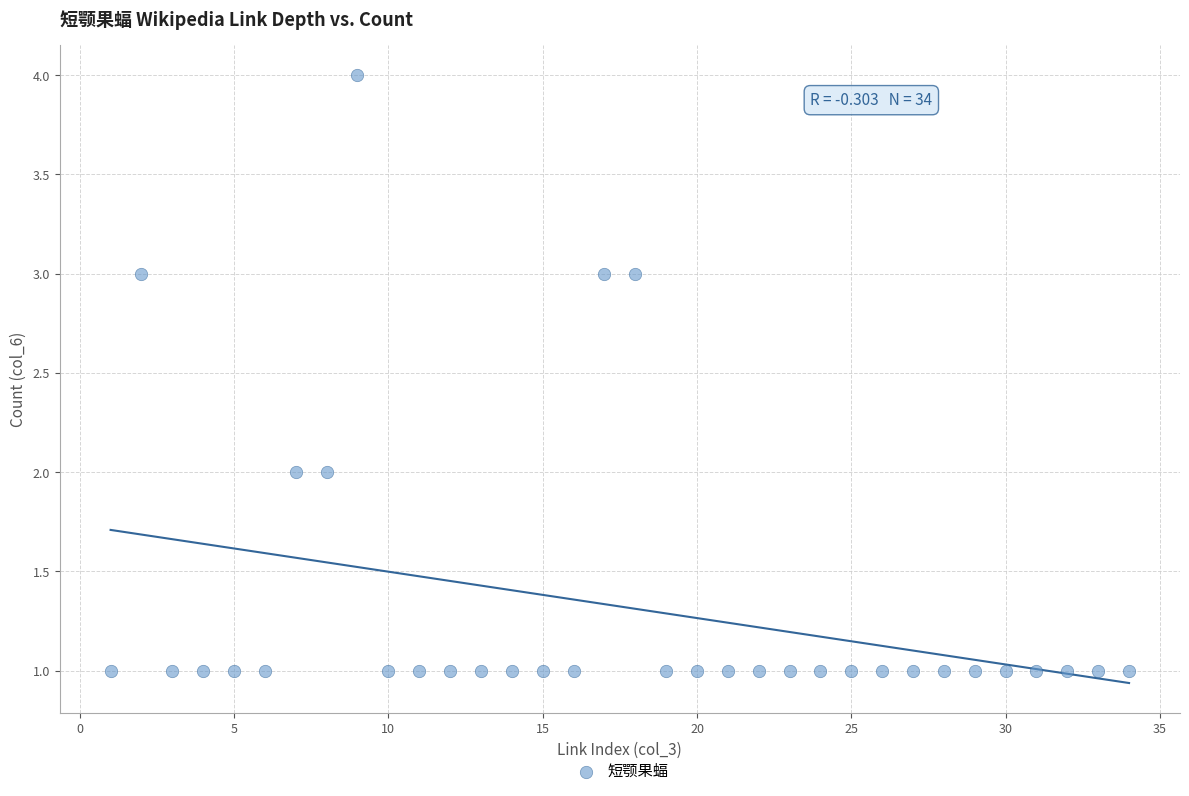

What is the range of X values (max minus min)?

33